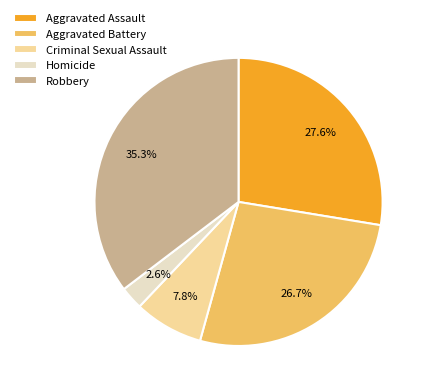

Count the number of slices in the pie.

5